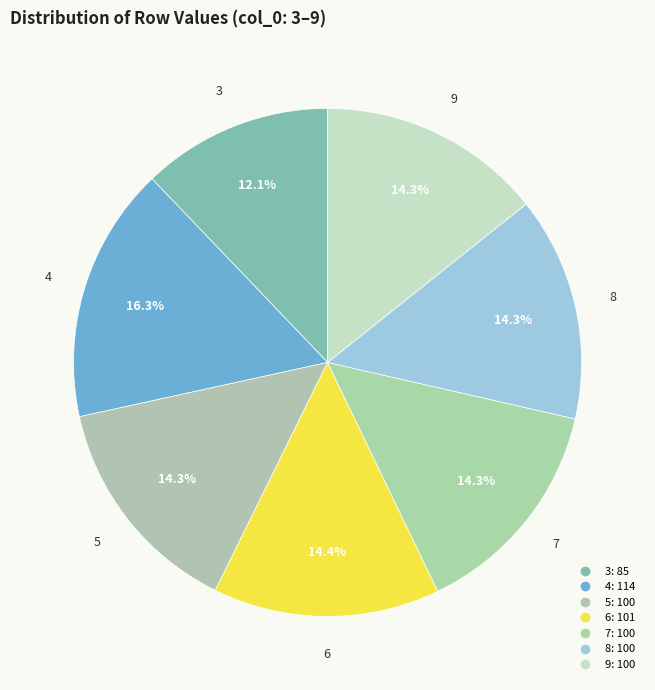

Count the number of slices in the pie.

7